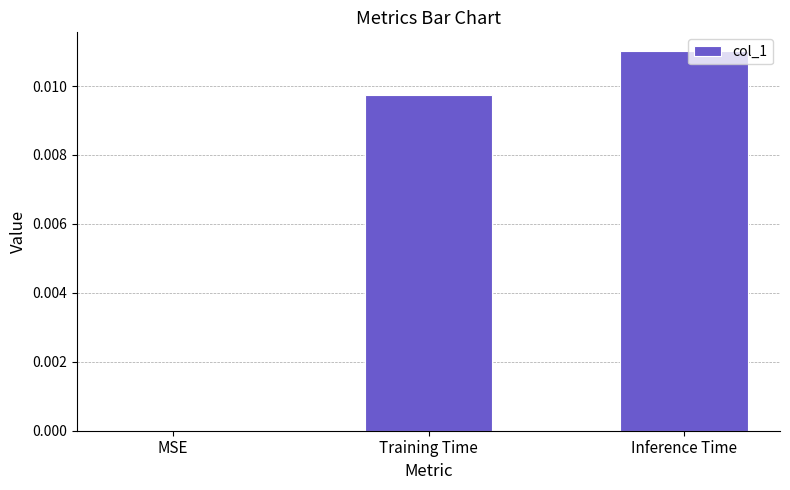

Between Inference Time and Training Time, which is larger?

Inference Time